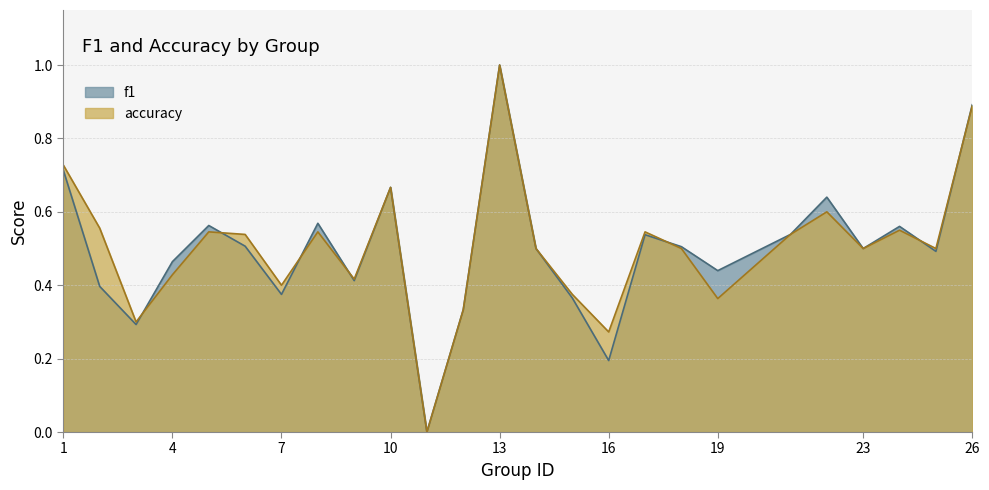

What is the value of the f1 point at the 19th from the left?

0.4